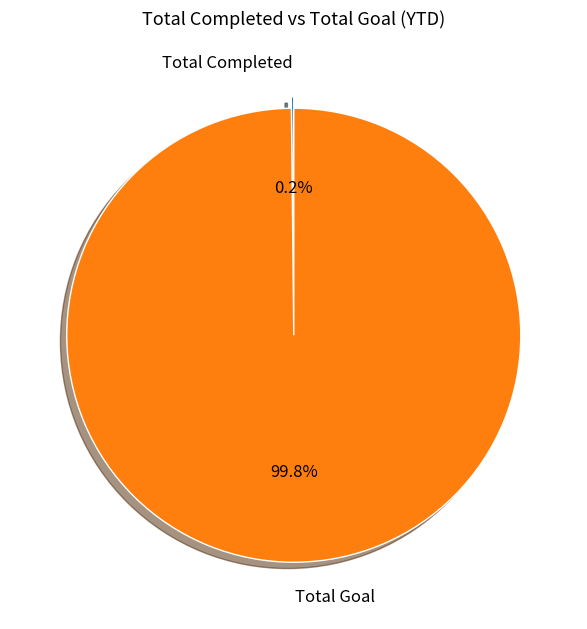

Which slice is the largest?

Total Goal